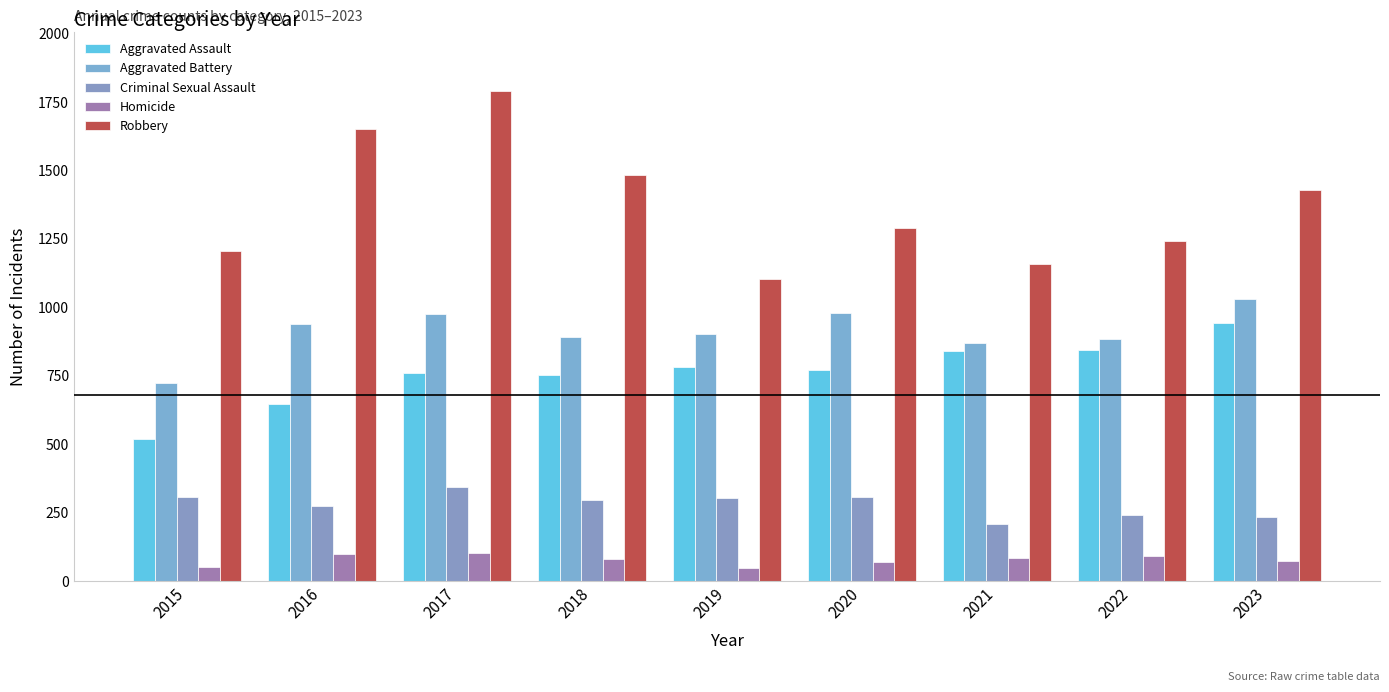

How many data points in Aggravated Battery are less than 902?

4